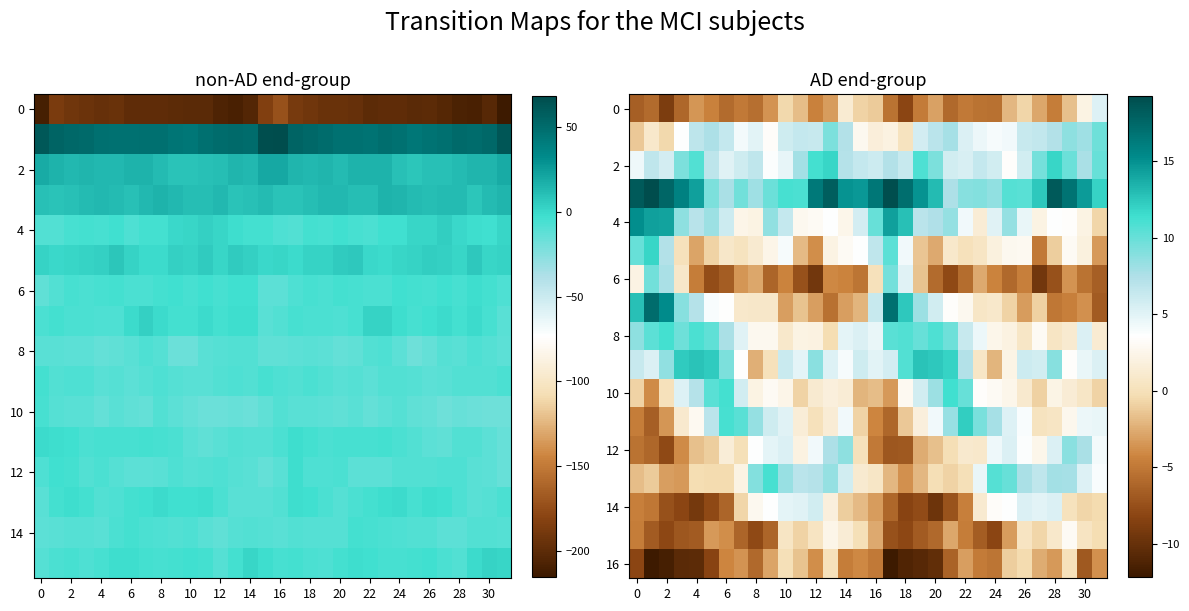

At how many categories does at least one series exceed -1?

32